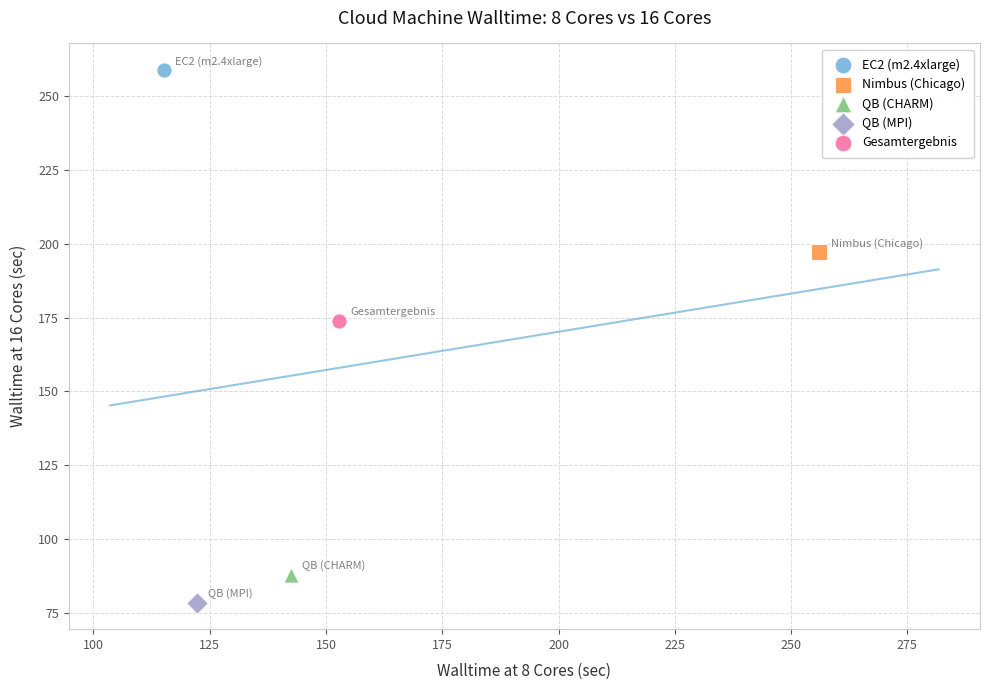

Which series contains the highest Y value?

EC2 (m2.4xlarge)